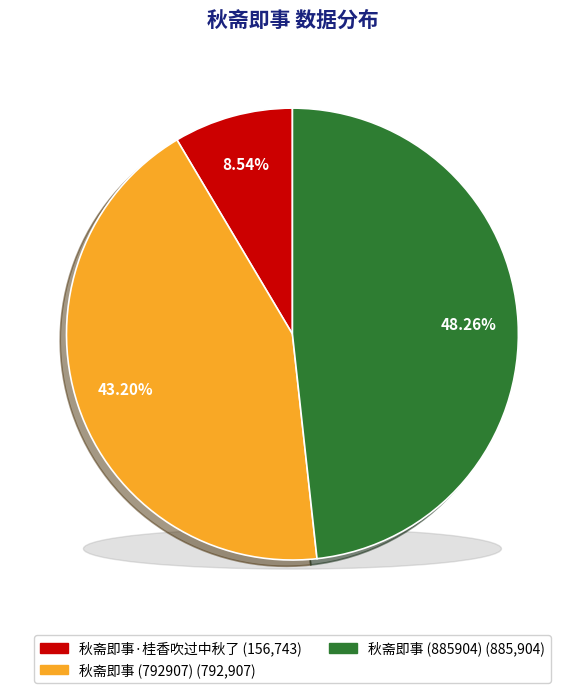

Is it true that 秋斋即事·桂香吹过中秋了 is 14% of the pie?

False